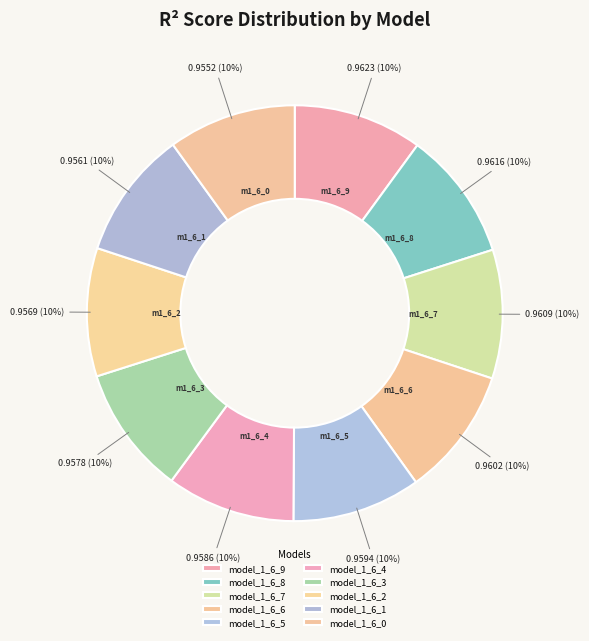

To the nearest percent, what portion does model_1_6_8 represent?

10%